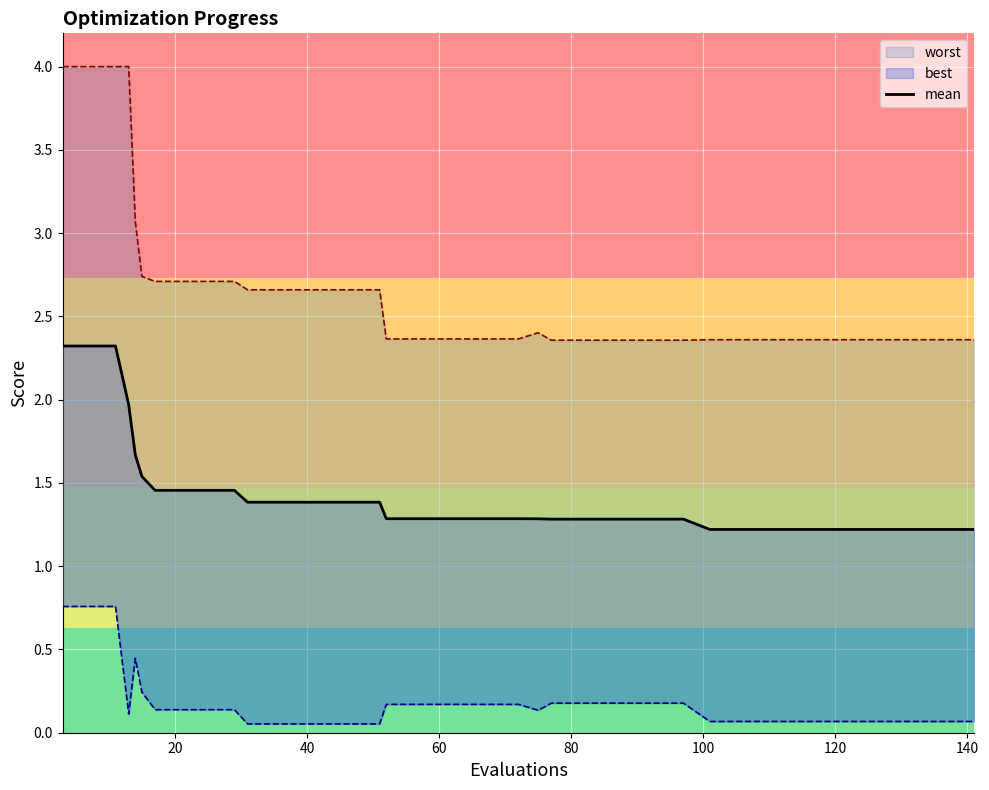

What is the label of the 12th point from the right?

28